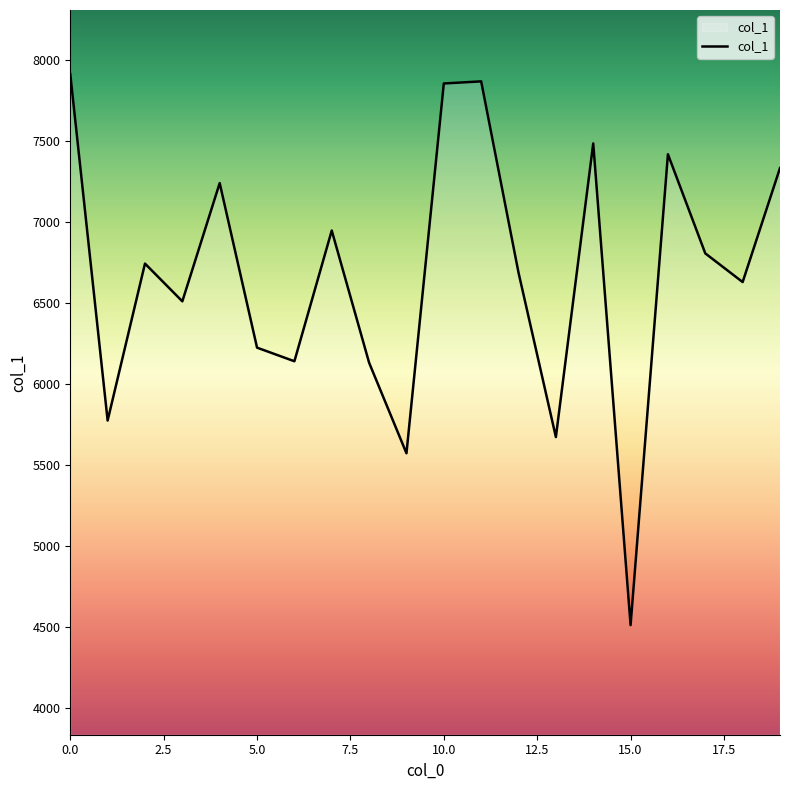

What is the minimum value shown in the chart?

4512